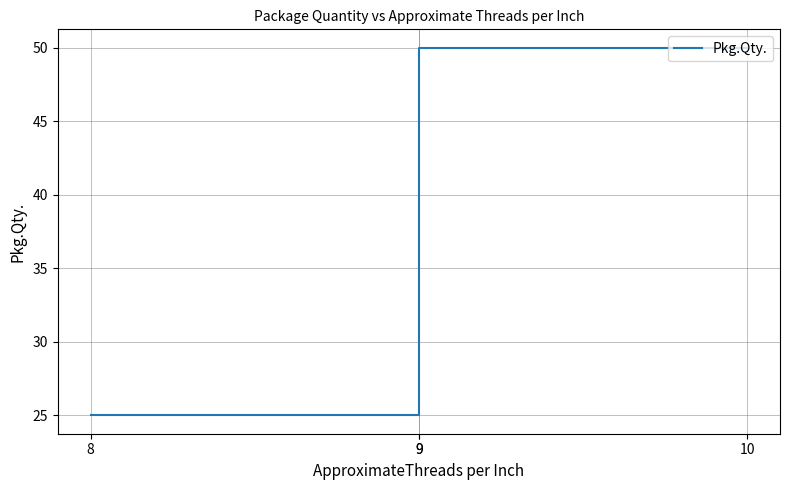

What is the average value?

38